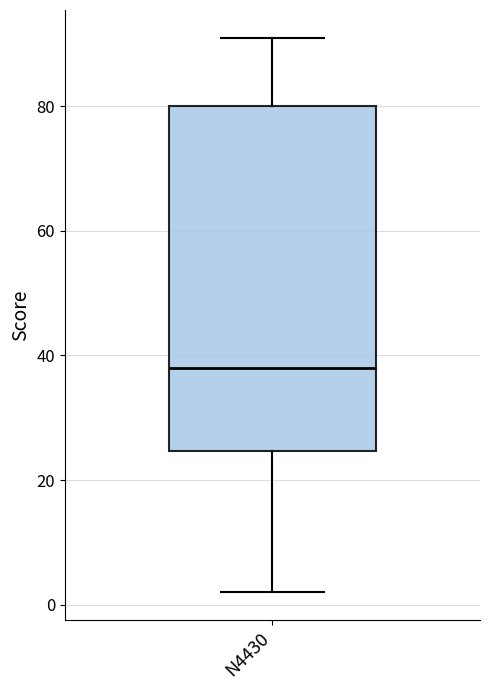

Where does the upper whisker of the box for N4430 end on the y-axis? The values are not printed on the chart, so give them approximately, as read against the axis.

92